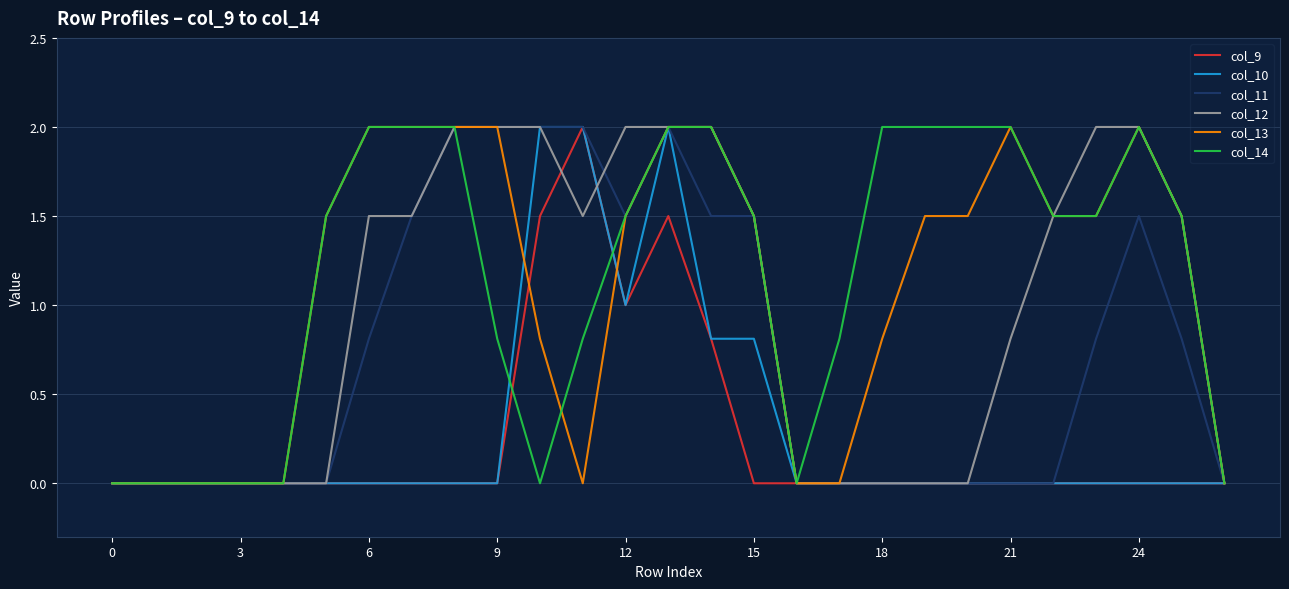

What is the highest value of the col_13 series?

2.0